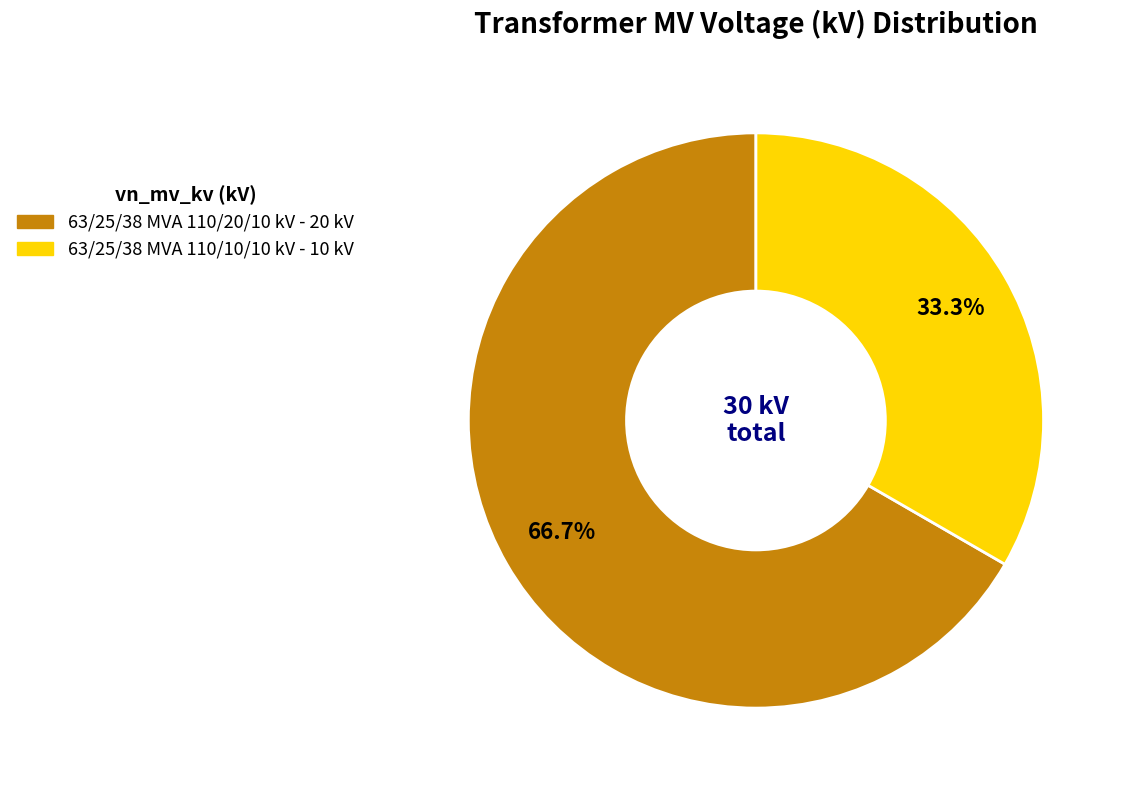

What portion of the pie excludes 63/25/38 MVA 110/20/10 kV?

33.3%